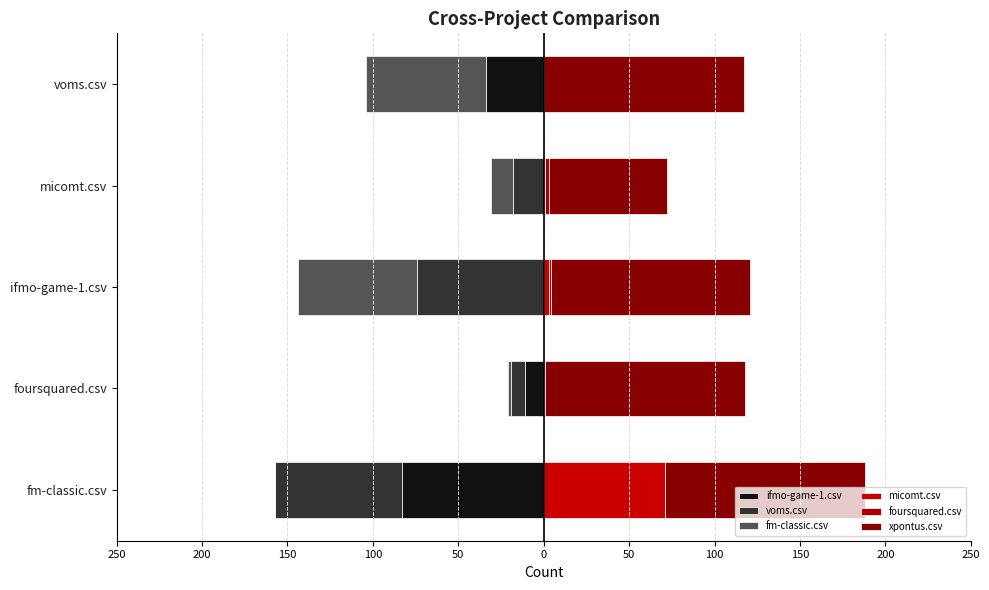

Count the number of categories in the chart.

5